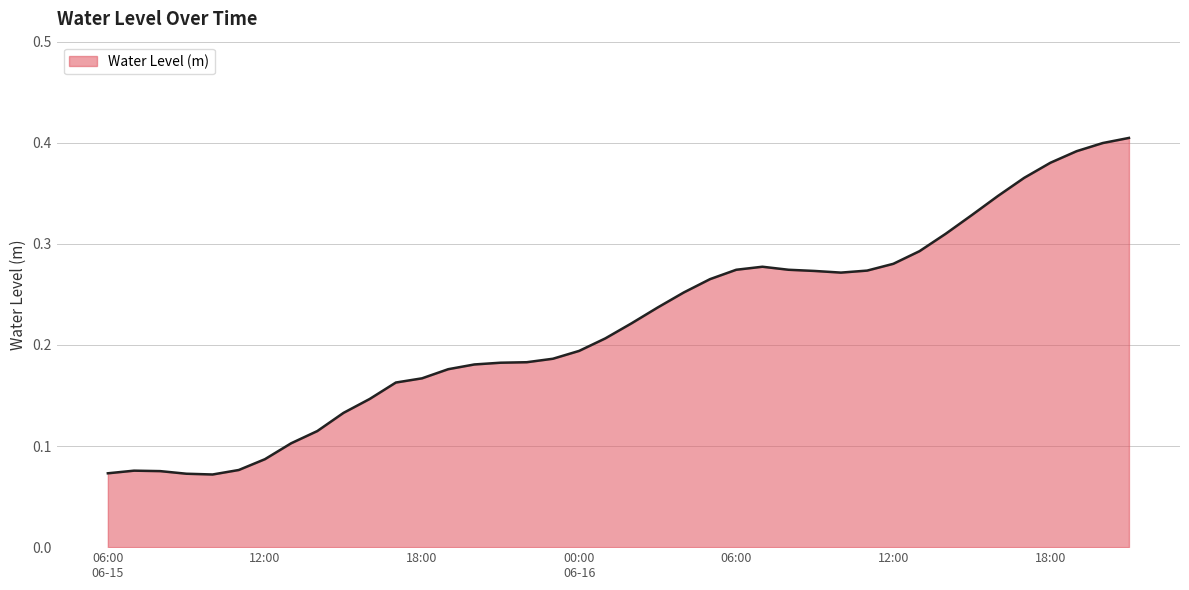

What is the difference between the maximum and minimum values?

0.3